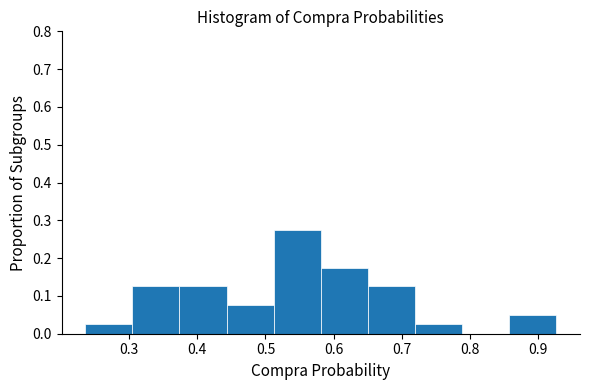

Which range on the x-axis has the tallest bar?

0.51 to 0.58